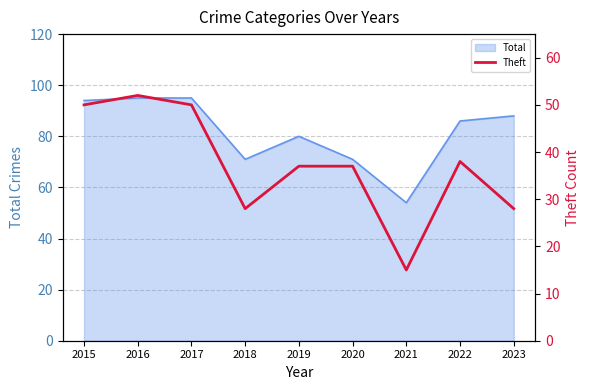

Where is the first local minimum?

2018